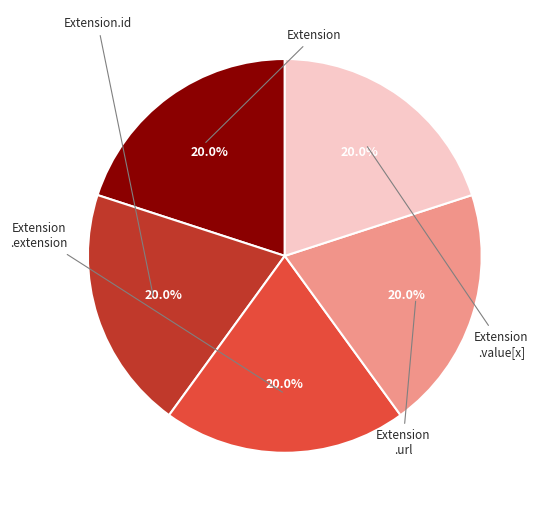

What is the smallest slice in the pie chart?

Extension